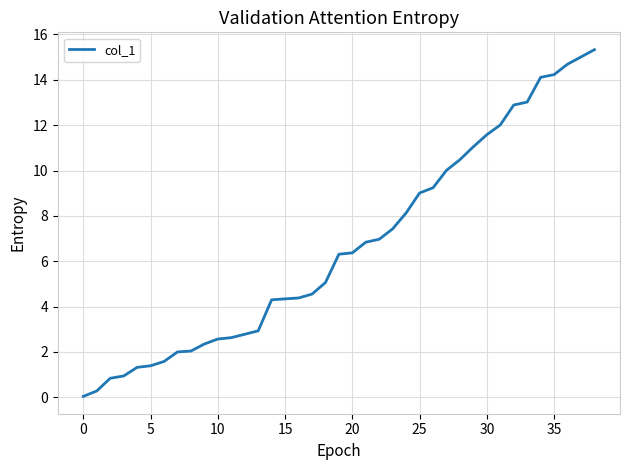

What is the difference between the maximum and minimum values?

15.3